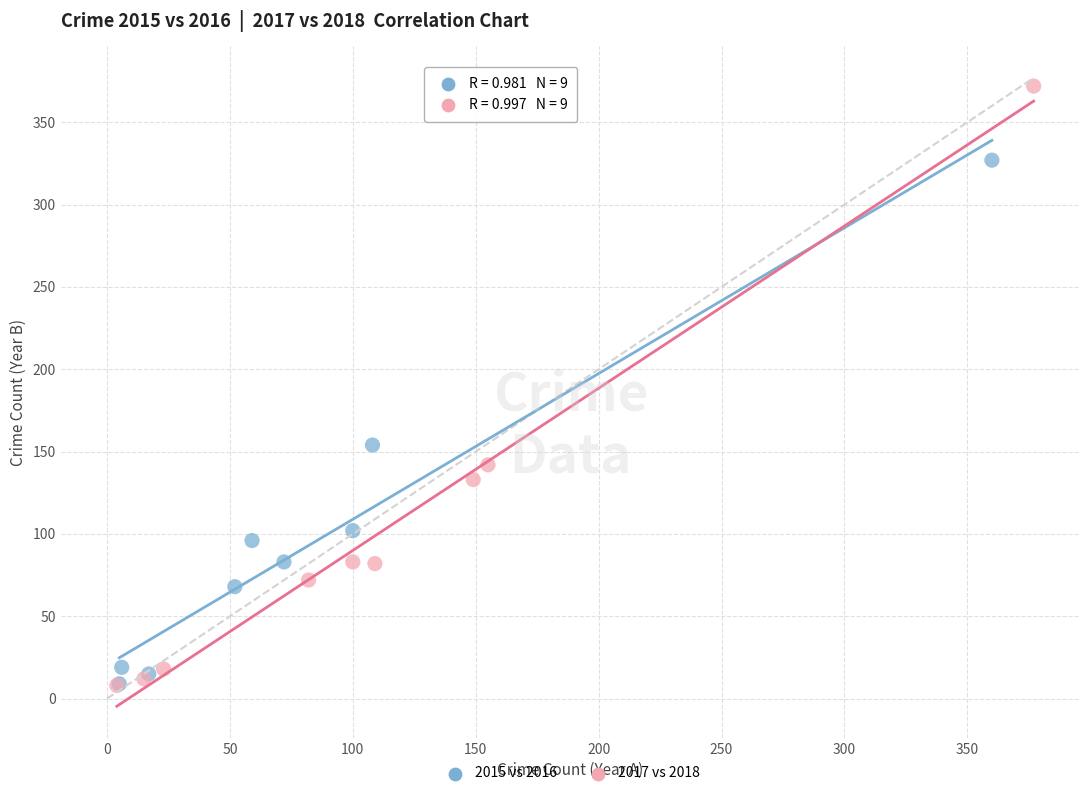

Which series reaches the maximum Y coordinate?

2017 vs 2018